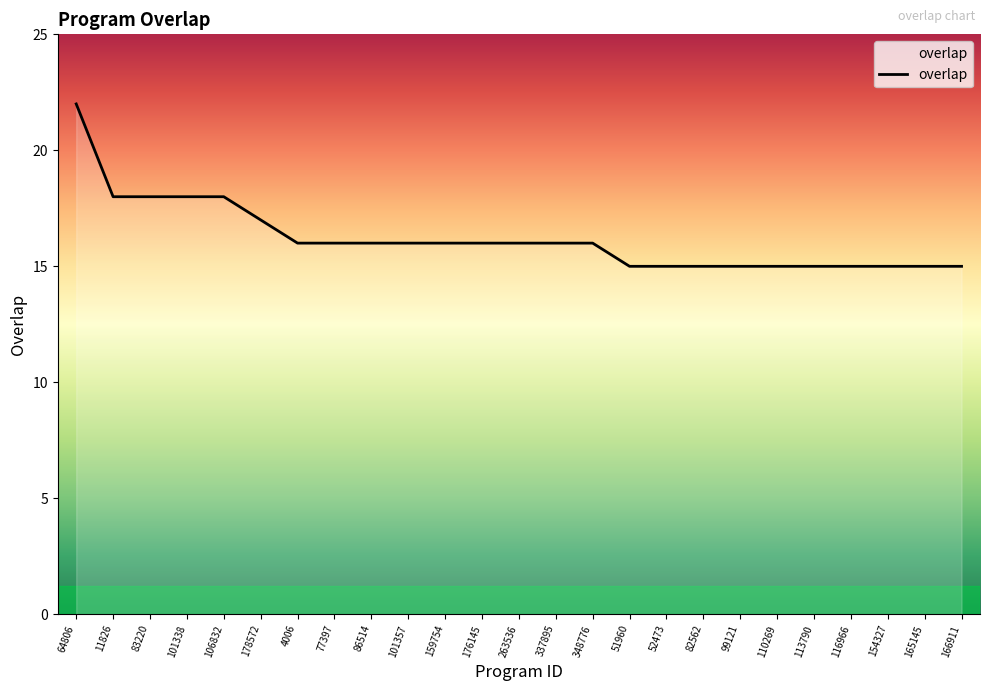

True or false: the data shows 15 at 154327.

True